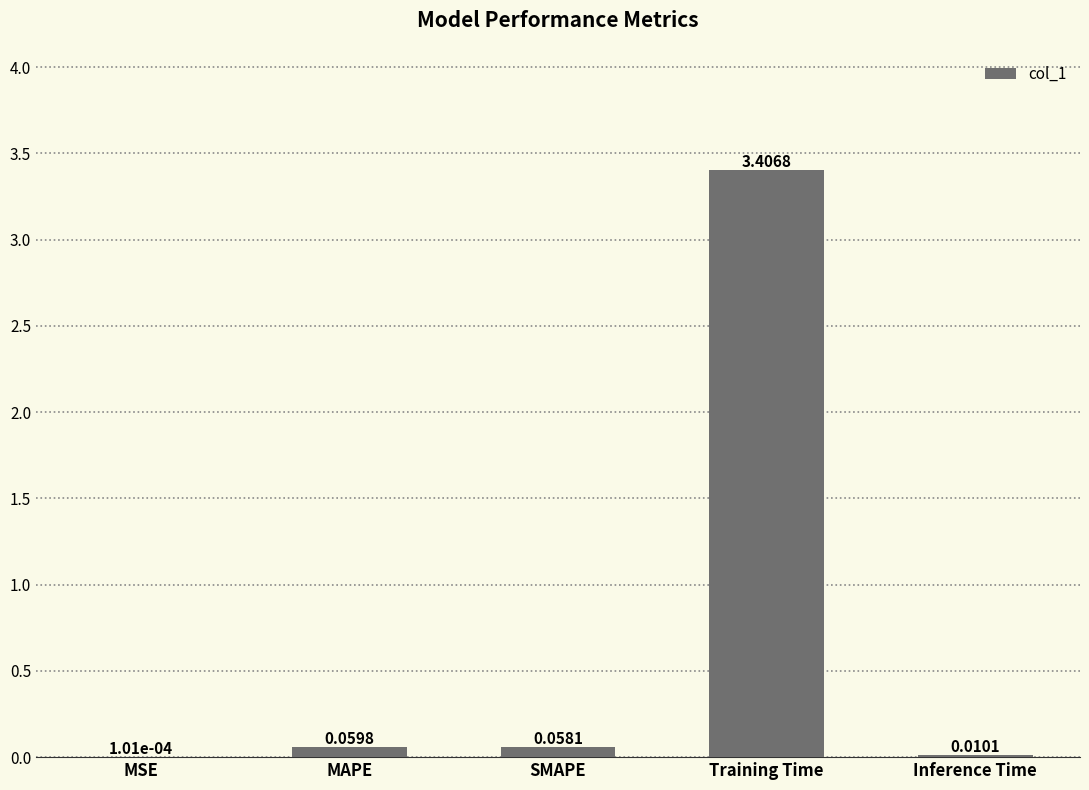

What is the change in value from MSE to Training Time?

+3.4